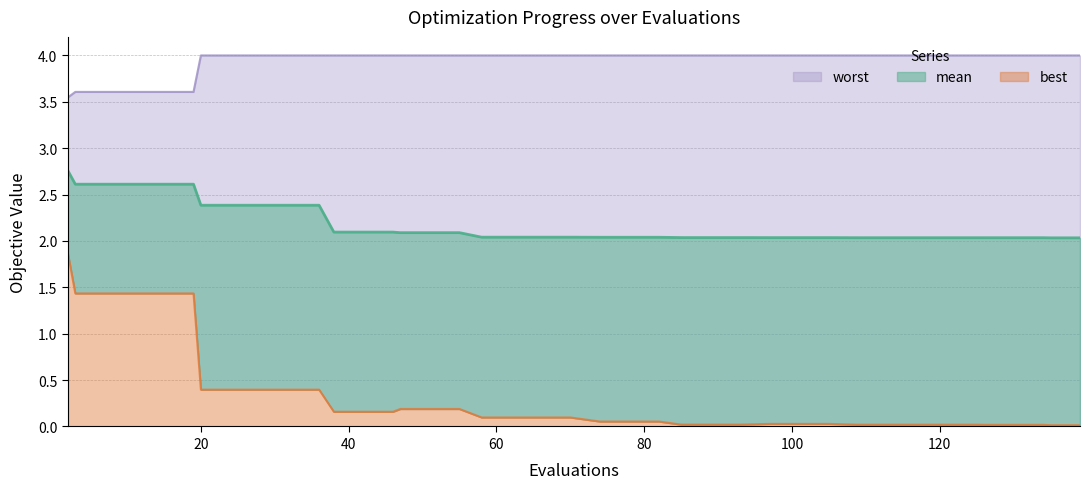

Is it true that worst equals 2.6 at 31?

False